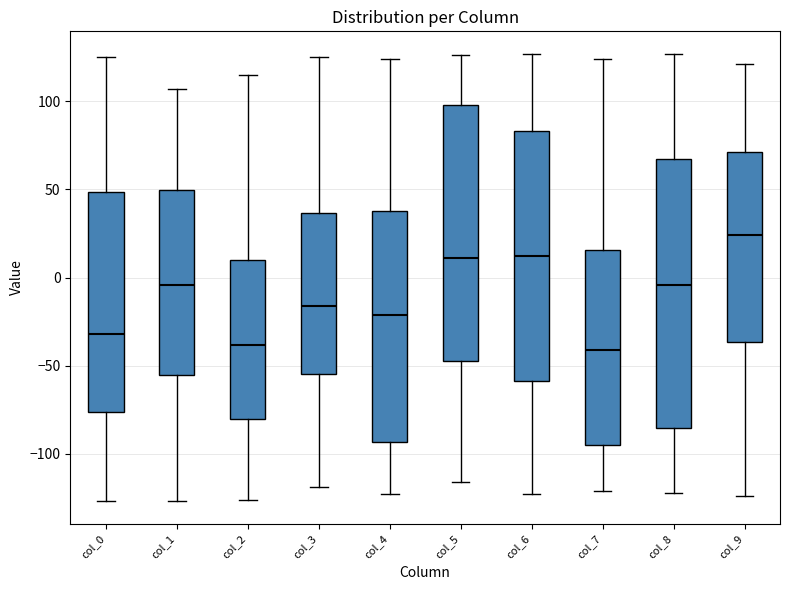

Reading left to right, read every box against the y-axis: the position of its median line, the range the box covers, and the ends of its whiskers. The values are not printed on the chart, so give them approximately, as read against the axis.

col_0: median -30, box -75 to 50, whiskers -125 to 125
col_1: median -5, box -55 to 50, whiskers -125 to 105
col_2: median -40, box -80 to 10, whiskers -125 to 115
col_3: median -15, box -55 to 35, whiskers -120 to 125
col_4: median -20, box -95 to 40, whiskers -125 to 125
col_5: median 10, box -45 to 100, whiskers -115 to 125
col_6: median 10, box -60 to 85, whiskers -125 to 125
col_7: median -40, box -95 to 15, whiskers -120 to 125
col_8: median -5, box -85 to 65, whiskers -120 to 125
col_9: median 25, box -35 to 70, whiskers -125 to 120